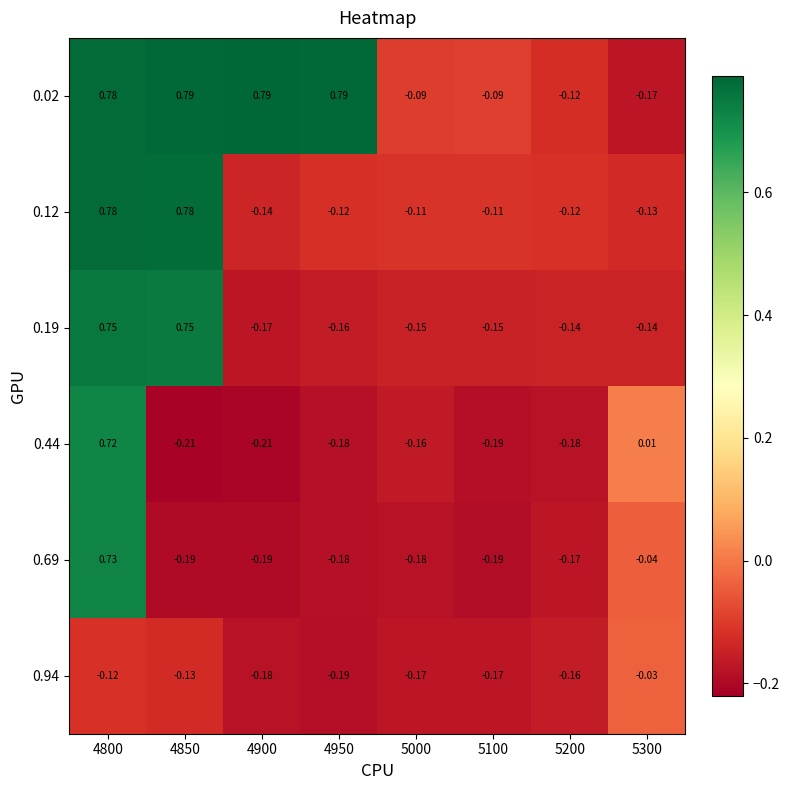

How many series are shown in this chart?

6